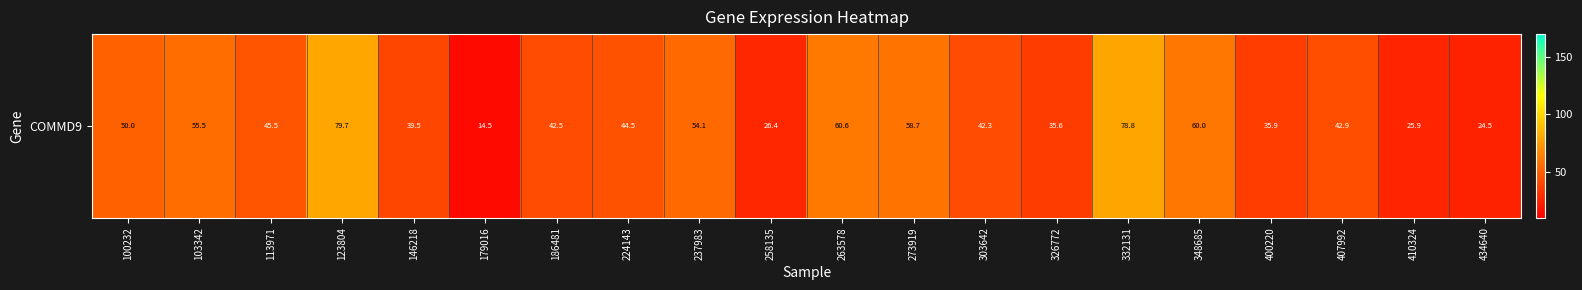

Rank the categories by value from highest to lowest.

123804, 332131, 263578, 348685, 273919, 103342, 237983, 100232, 113971, 224143, 407992, 186481, 303642, 146218, 400220, 326772, 258135, 410324, 434640, 179016